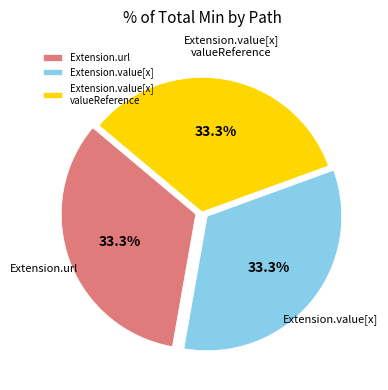

Count the number of slices in the pie.

3